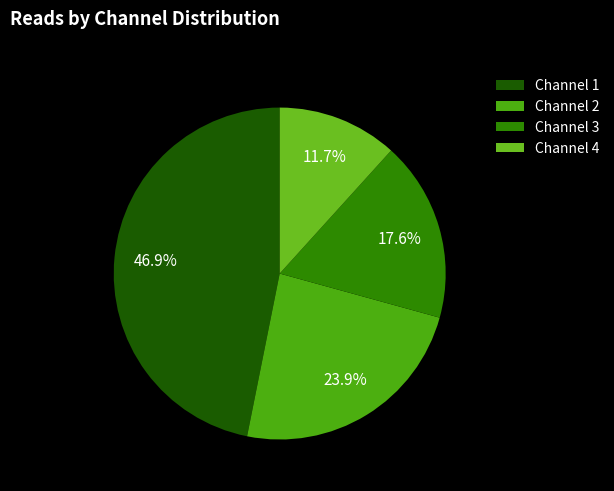

What portion of the pie excludes Channel 3?

82.4%